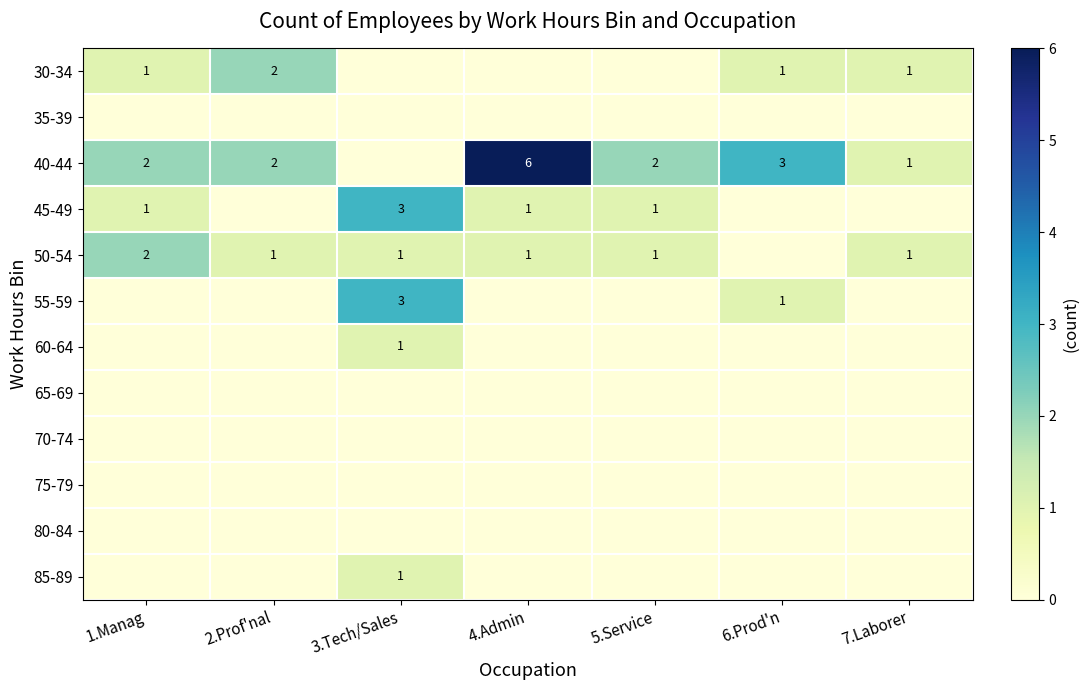

The value of 45-49 at 3.Tech/Sales is 5. True or false?

False